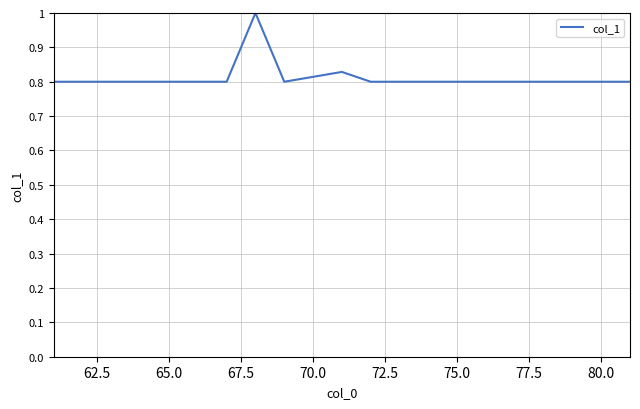

What is the maximum value shown in the chart?

1.0